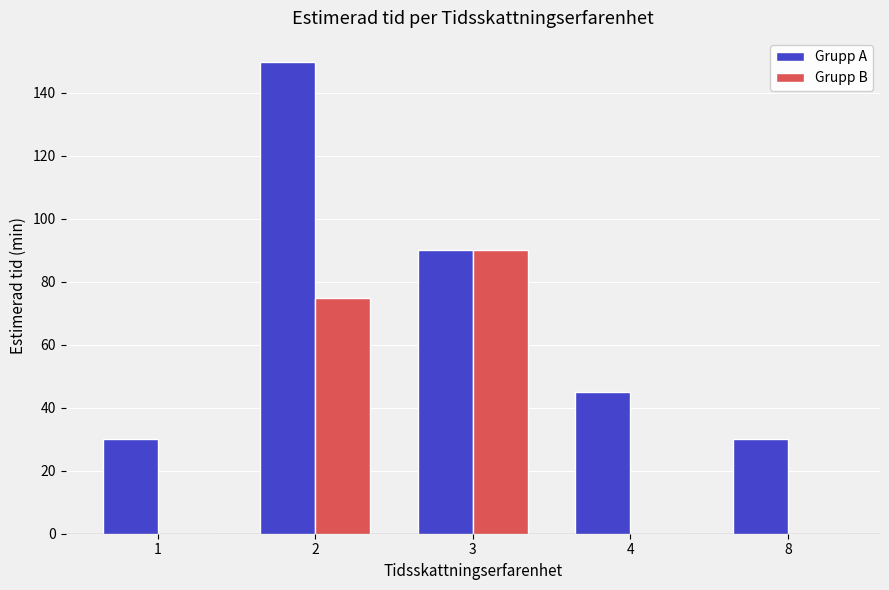

What is the spread (max minus min) of values at 4?

45